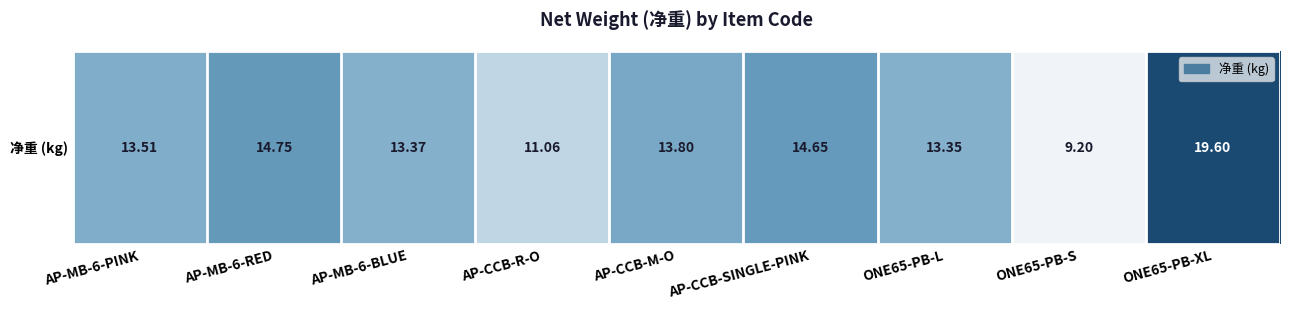

The chart shows a value of 14.8 at AP-MB-6-RED. True or false?

True